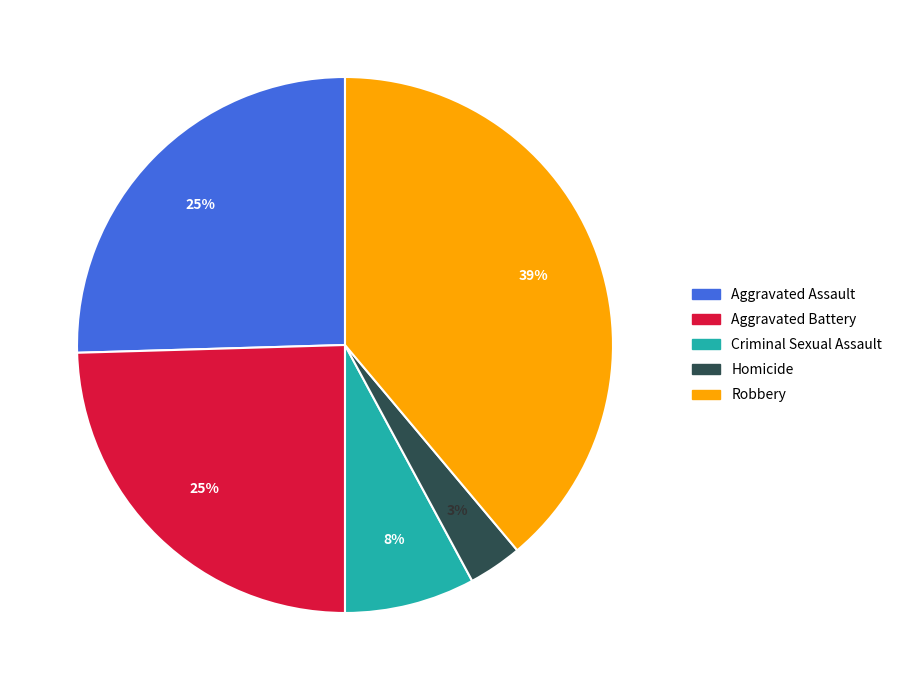

Is it true that Robbery is 39% of the pie?

True